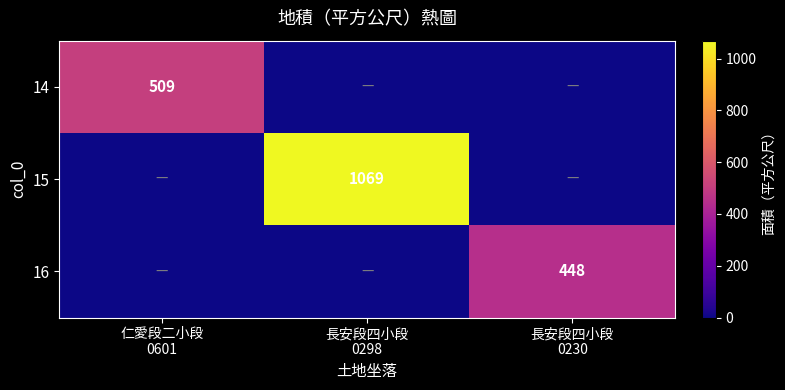

How many 14 values are between 0 and 509?

3